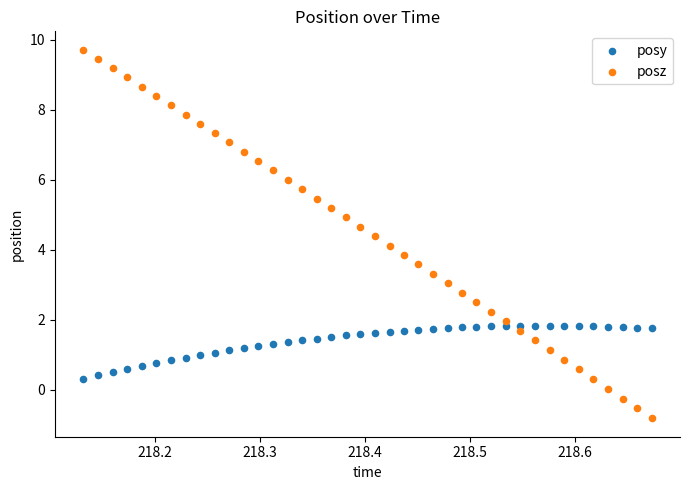

What are all the series names shown in the legend?

posy, posz